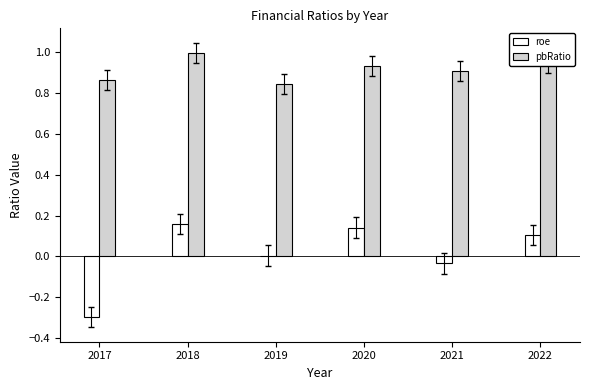

Which series has the widest spread of values?

roe